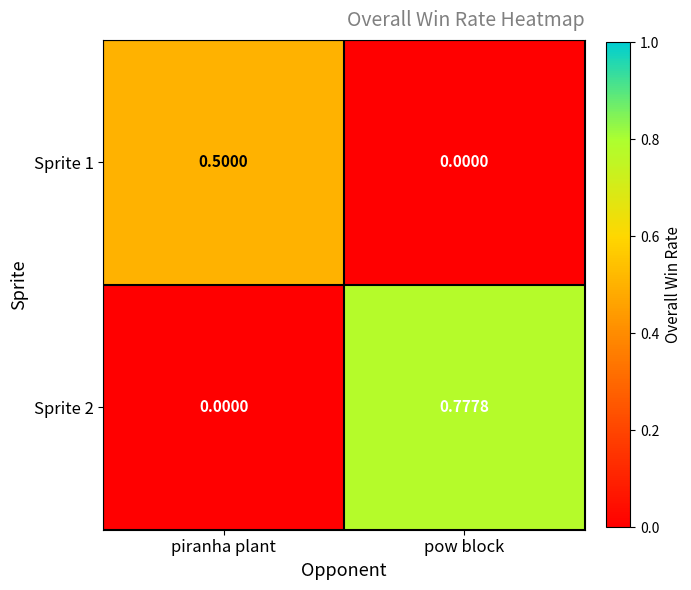

At which category is the sum across all series the highest?

pow block